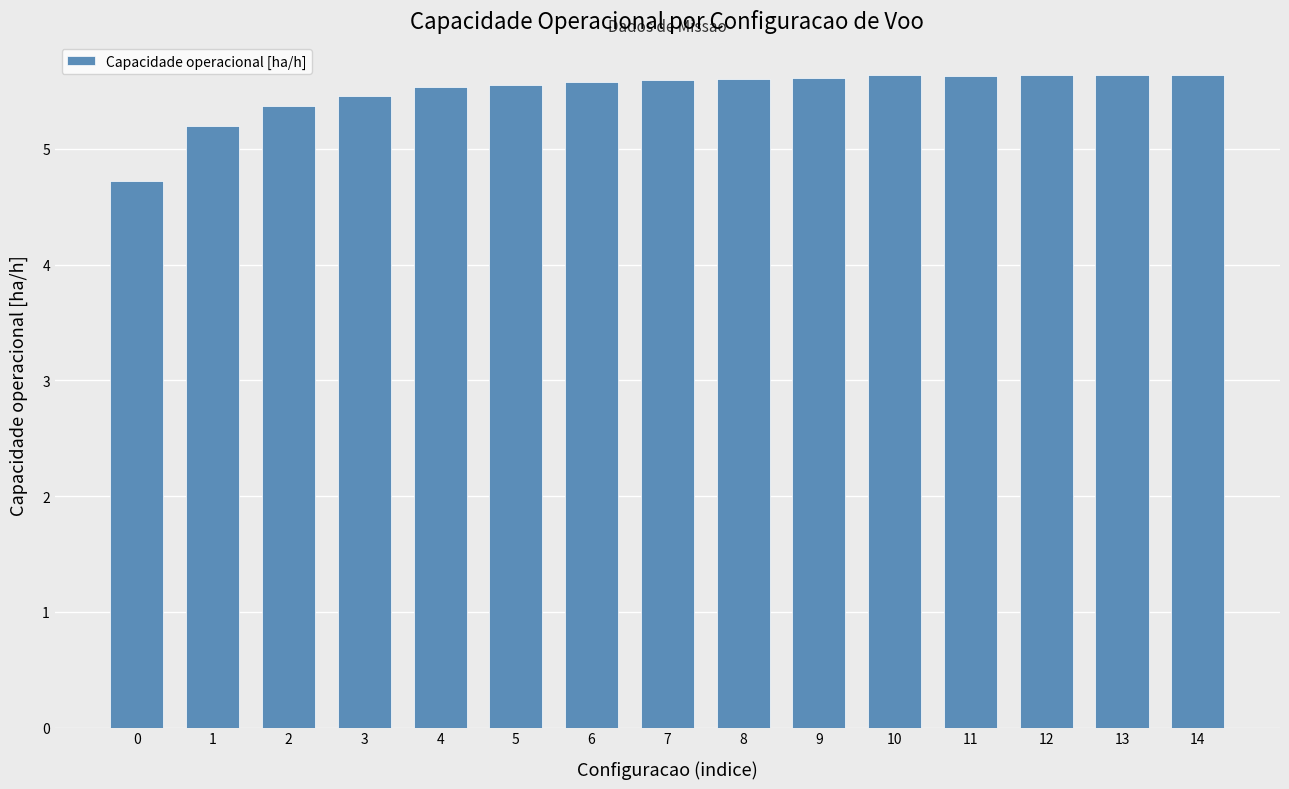

What is the greatest value displayed?

5.6